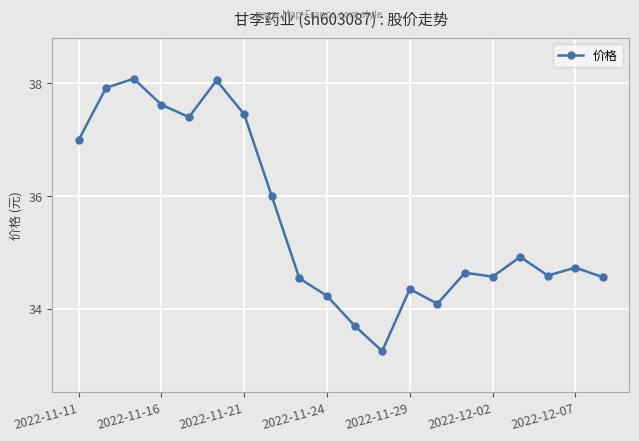

True or false: there are more than 2 points higher than both neighbors.

True